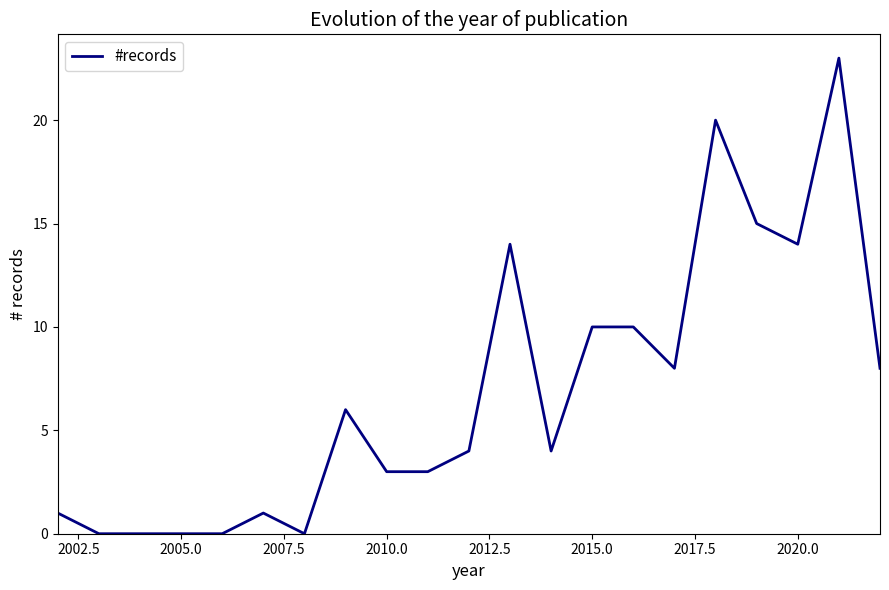

What is the maximum value shown in the chart?

23